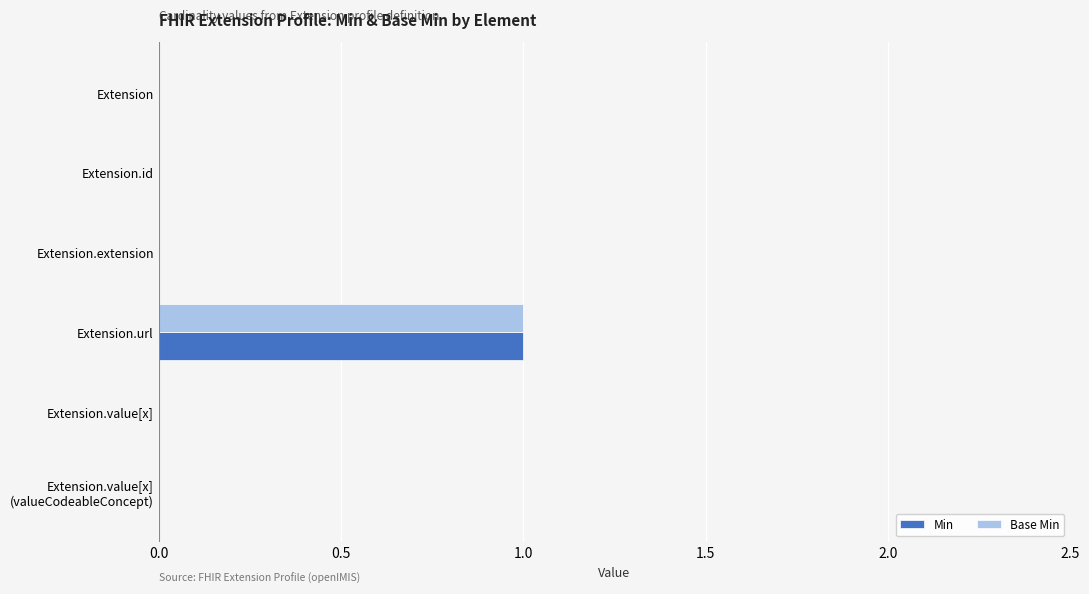

Is it true that Base Min equals 1 at Extension?

False